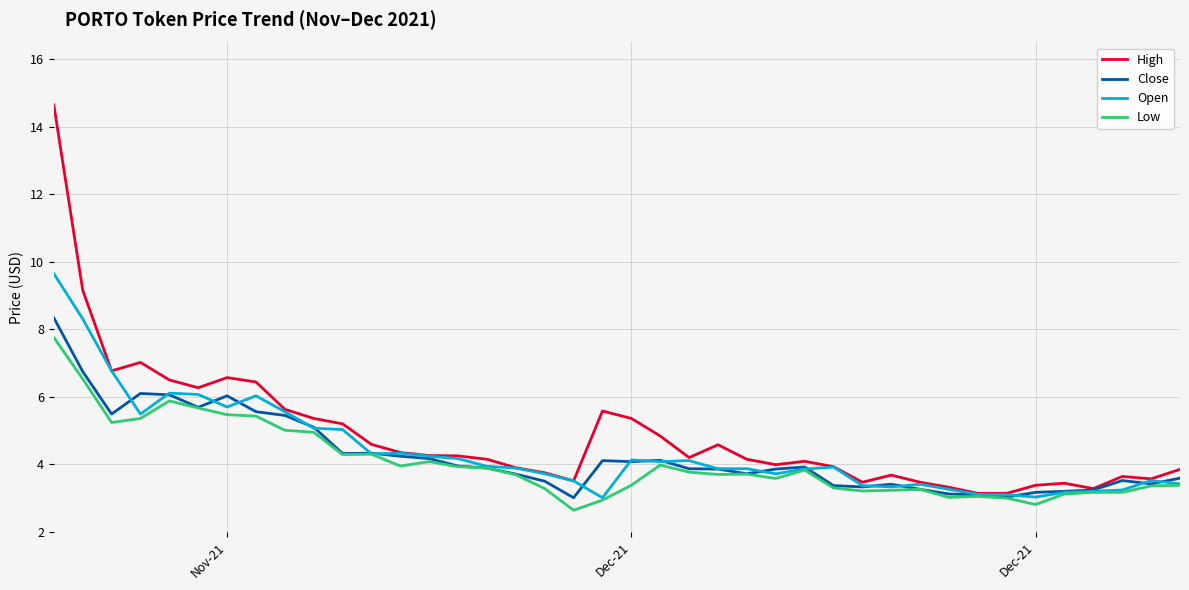

List the series in order of their peak value, highest first.

High, Open, Close, Low